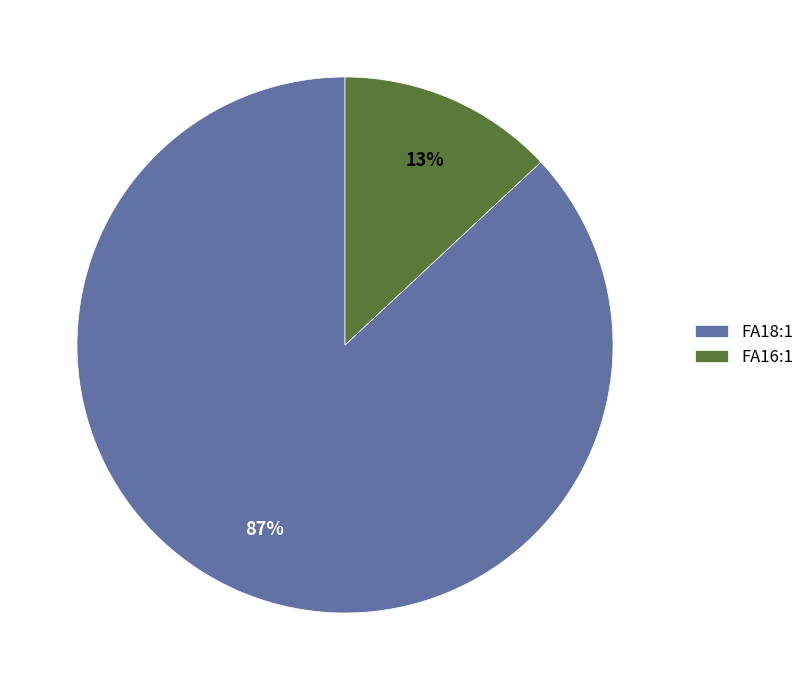

How many slices are in this pie chart?

2